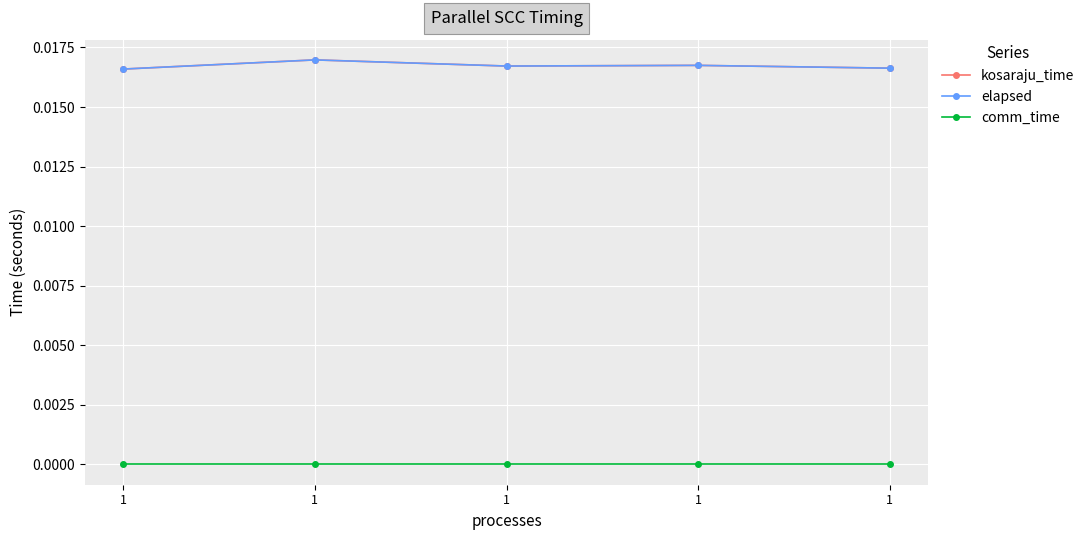

Where is the first local maximum for kosaraju_time?

1